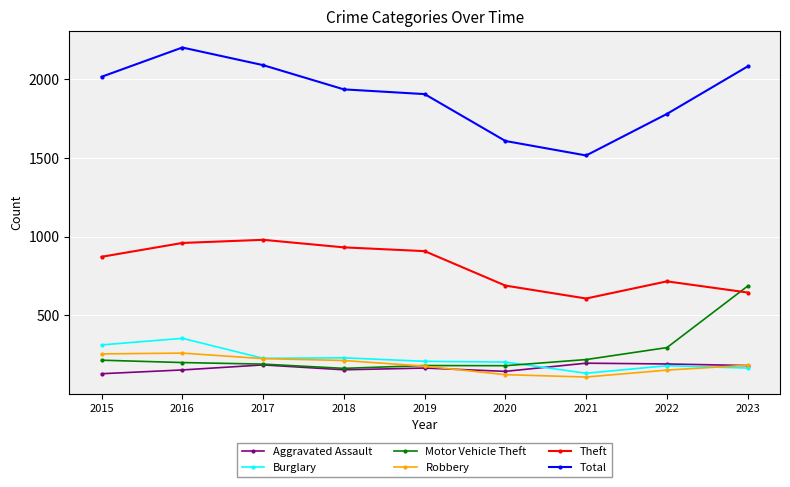

What is the minimum value shown in the chart?

107